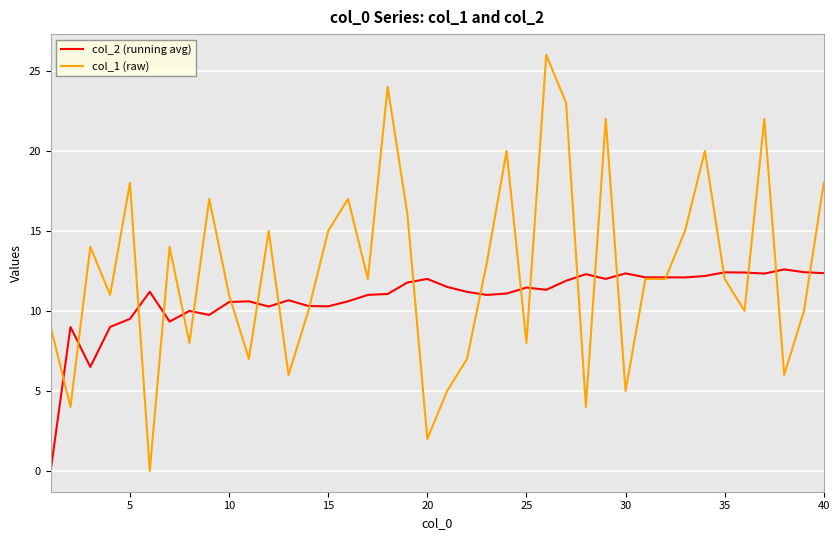

What is the difference between the maximum and minimum values in the col_1 (raw) series?

26.0